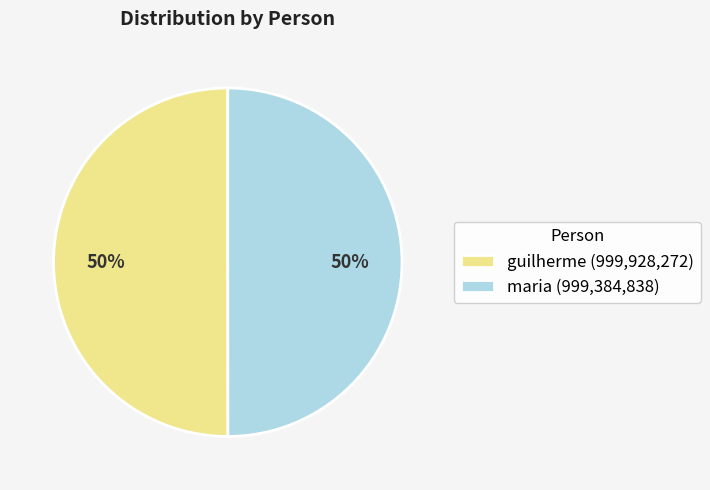

Is it true that guilherme (999,928,272) is 50% of the pie?

True